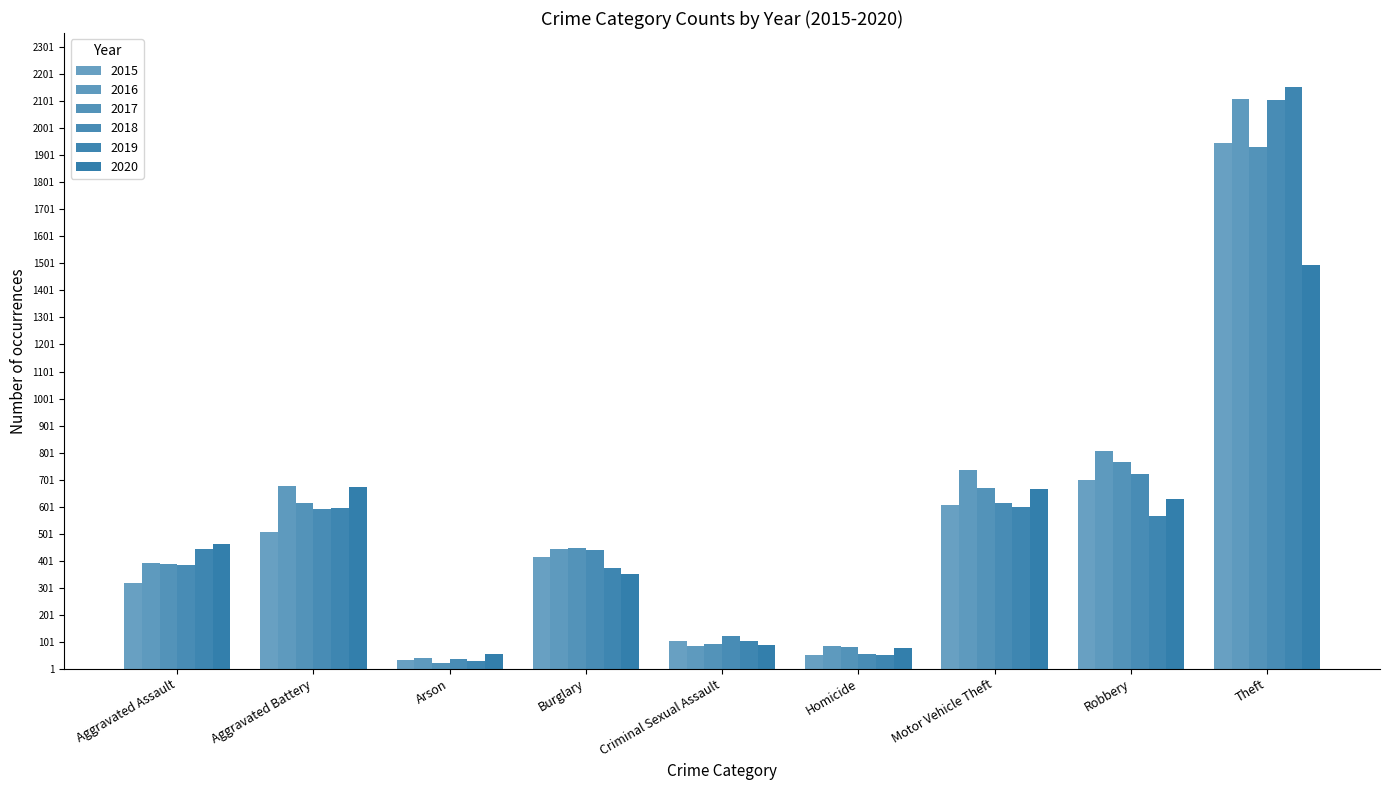

At which category does the chart reach its peak across all series?

Theft